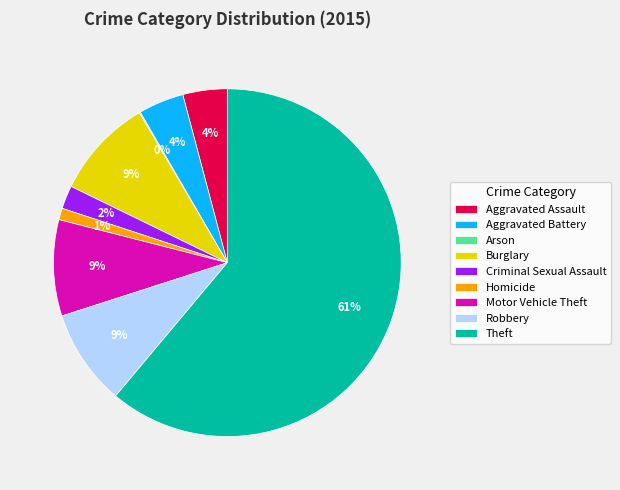

Which slice is the largest?

Theft